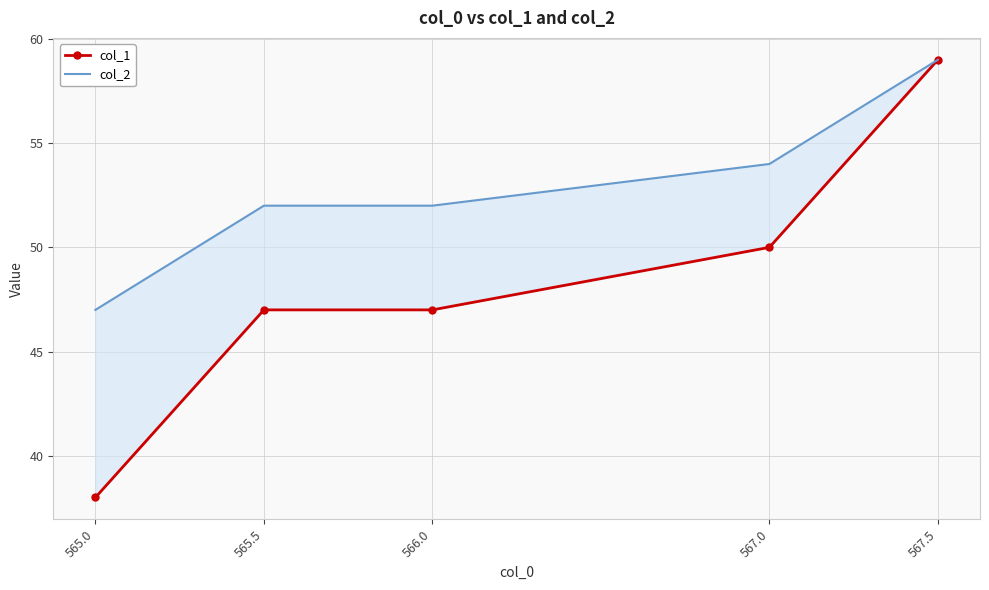

True or false: col_1 and col_2 intersect in this chart.

False